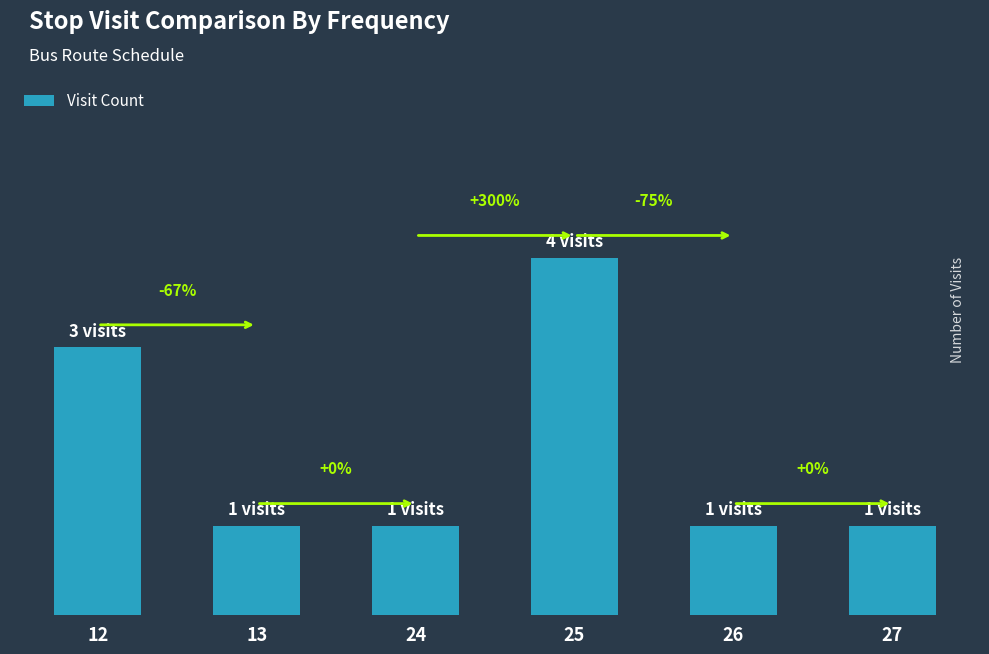

What is the difference between the values at 13 and 25?

3